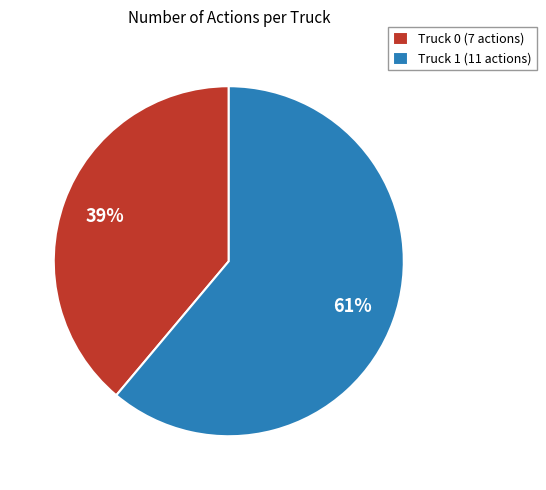

To the nearest percent, what is the difference between the largest and smallest slice percentages?

22%